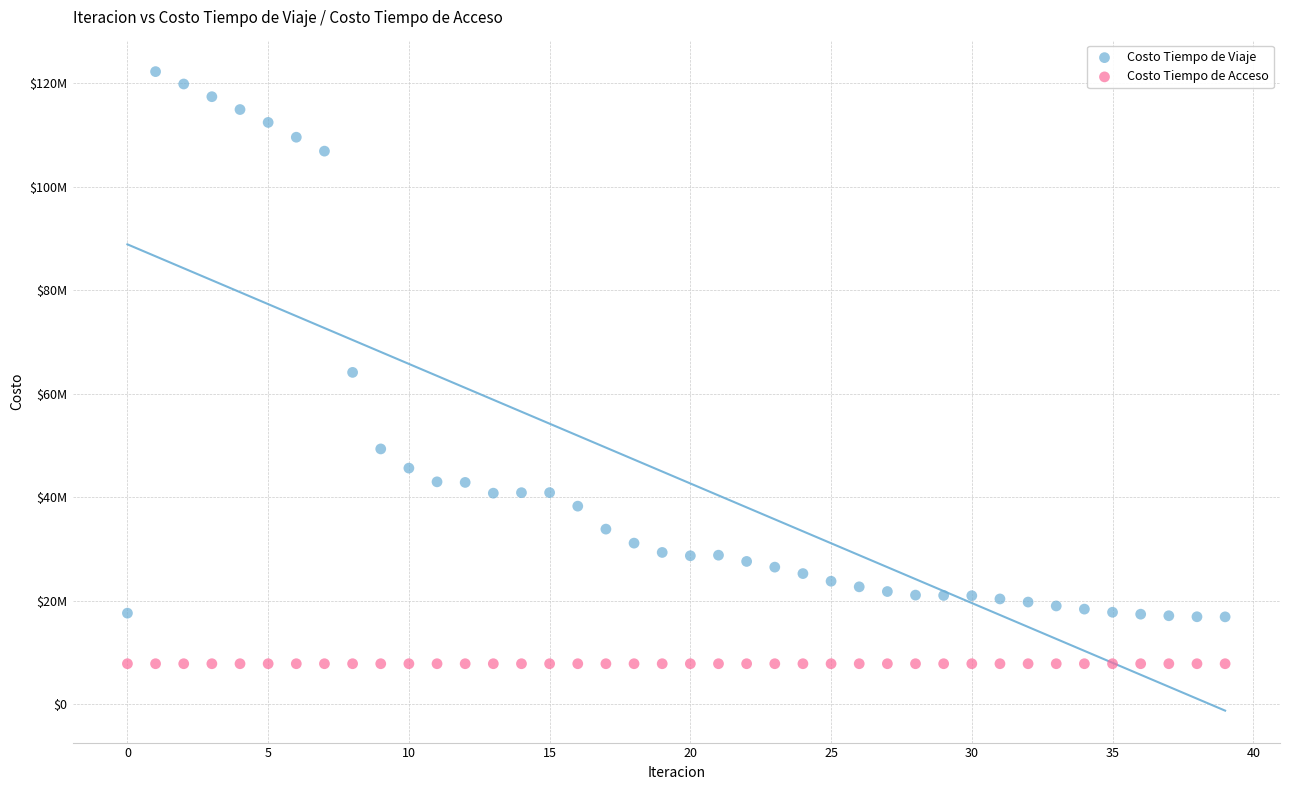

What are all the series names shown in the legend?

Costo Tiempo de Viaje, Costo Tiempo de Acceso